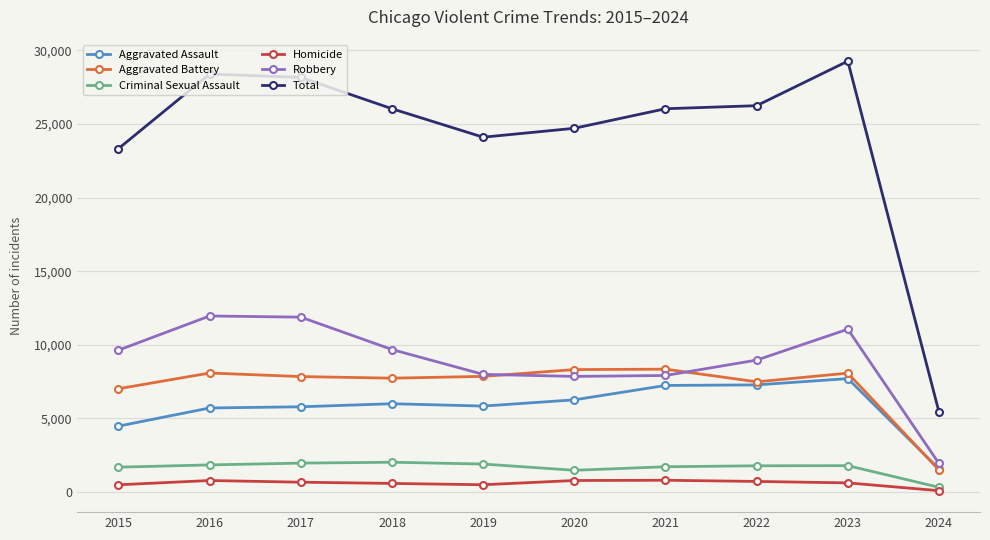

Does the chart have visible grid lines?

Yes